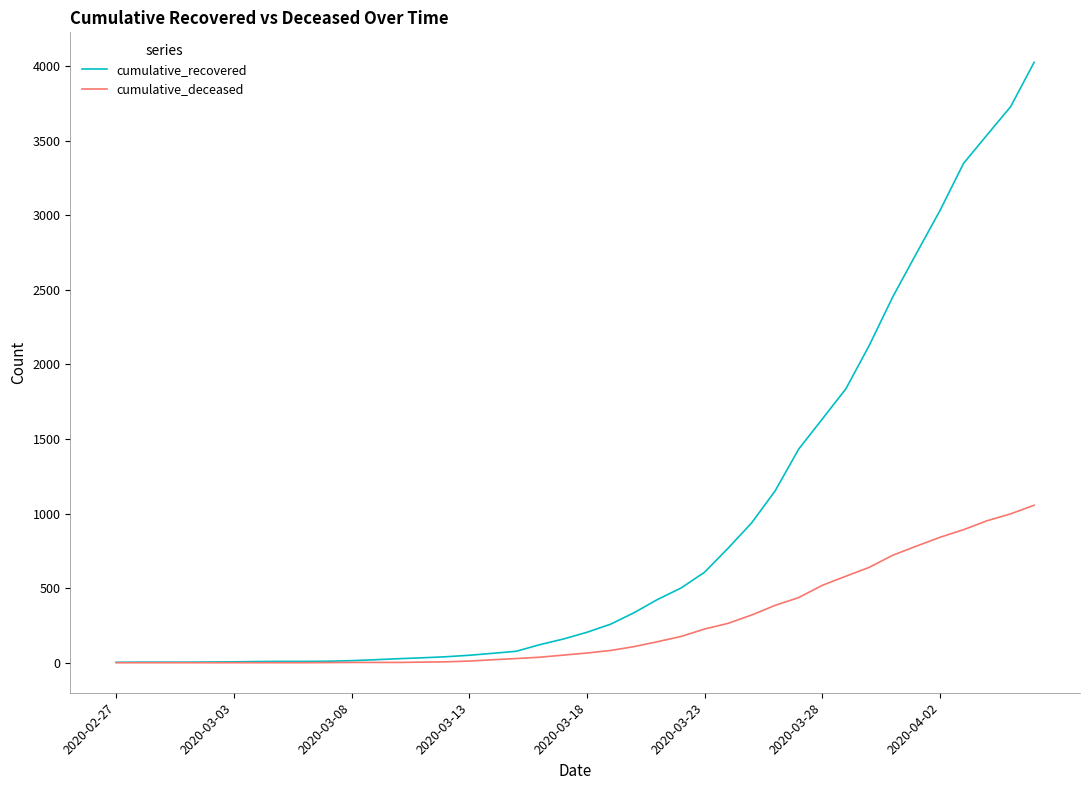

List the series in order of their overall mean, lowest first.

cumulative_deceased, cumulative_recovered